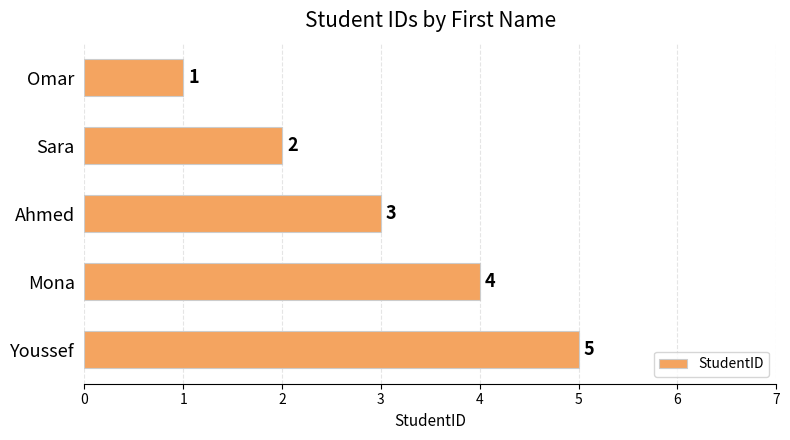

List the labels in order of value, largest first.

Youssef, Mona, Ahmed, Sara, Omar